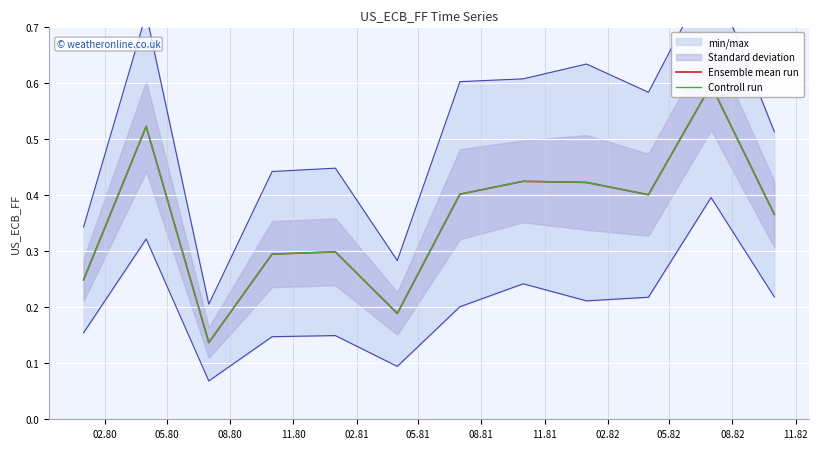

True or false: Ensemble mean run has a value of 0.6 at 11.81.

False